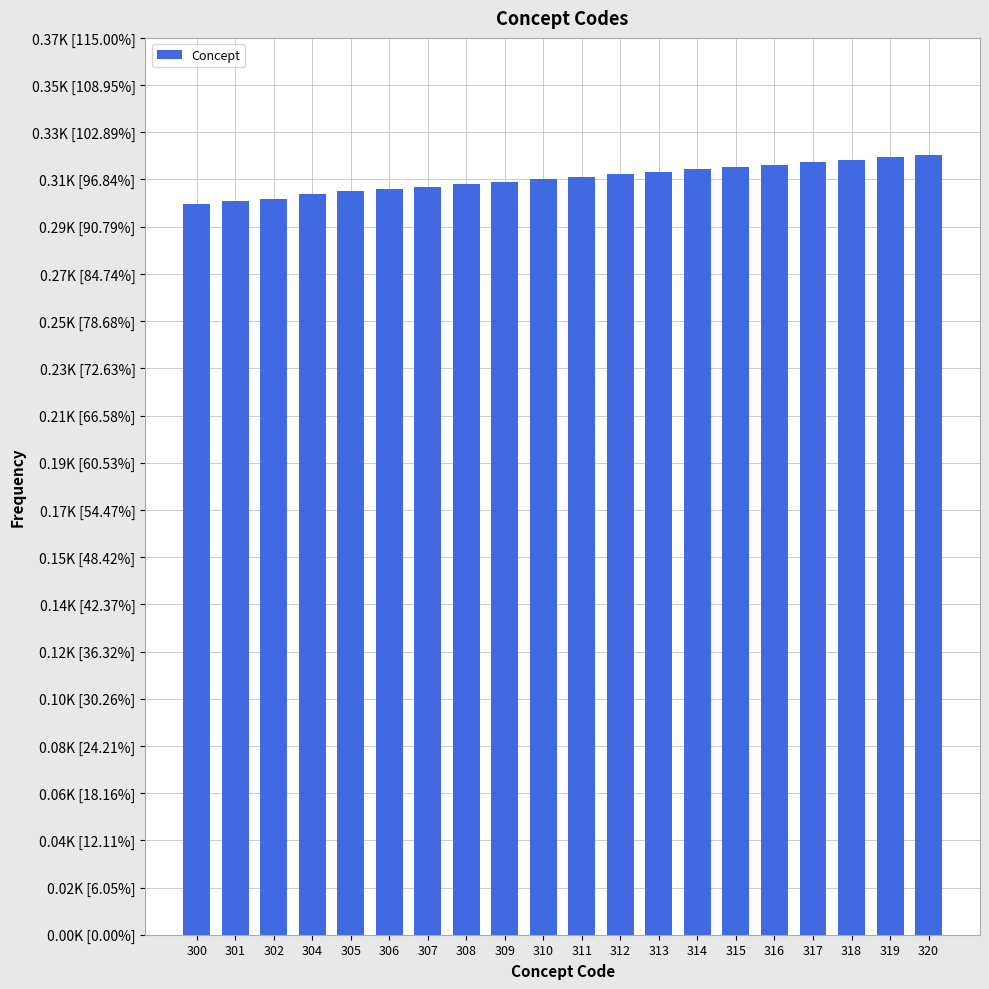

What is the minimum value shown in the chart?

300